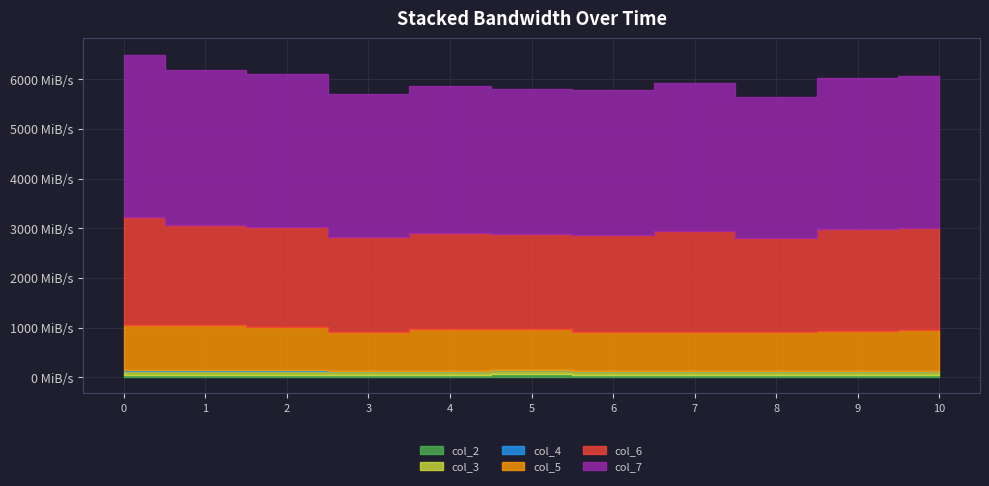

How many data points in col_7 are less than 2983032375?

5